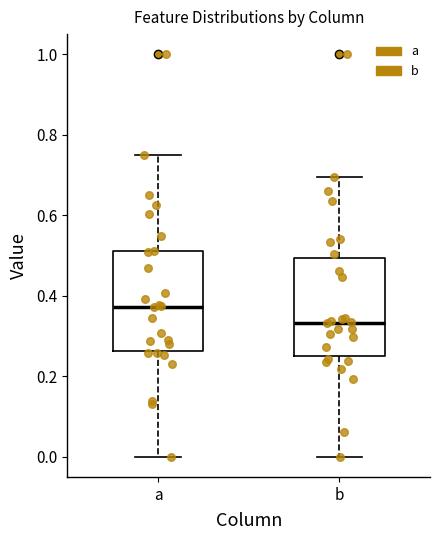

Reading left to right, read every box against the y-axis: the position of its median line, the range the box covers, and the ends of its whiskers. The values are not printed on the chart, so give them approximately, as read against the axis.

a: median 0.38, box 0.26 to 0.52, whiskers 0.00 to 0.76
b: median 0.34, box 0.24 to 0.50, whiskers 0.00 to 0.70